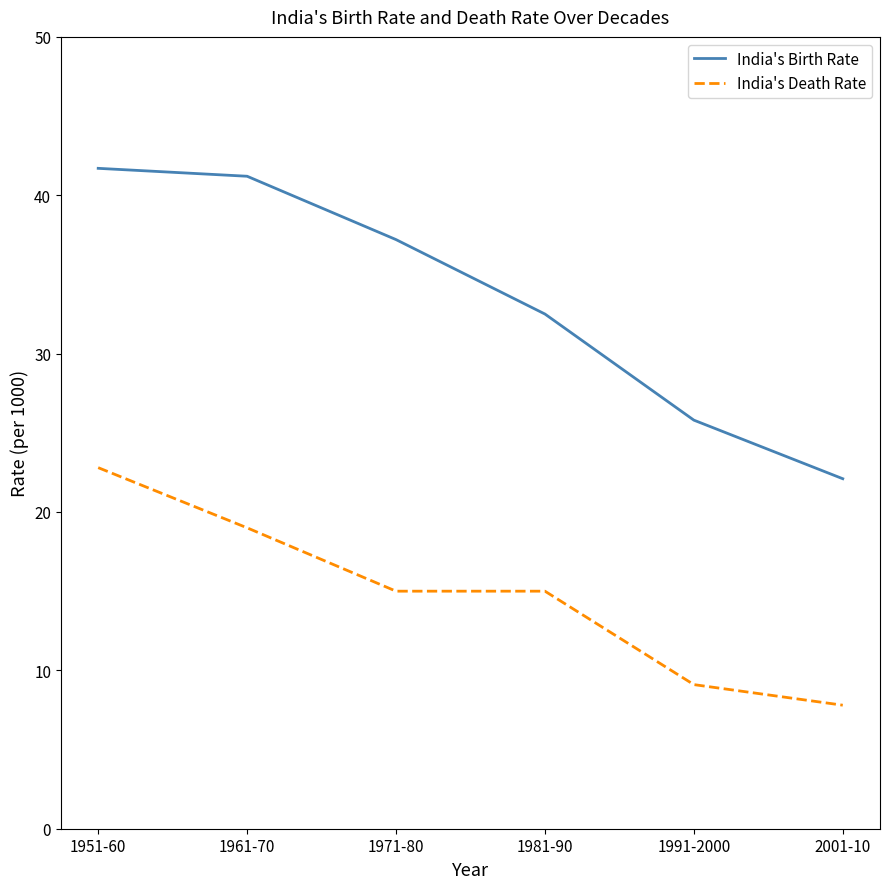

True or false: India's Death Rate and India's Birth Rate cross at least once.

False